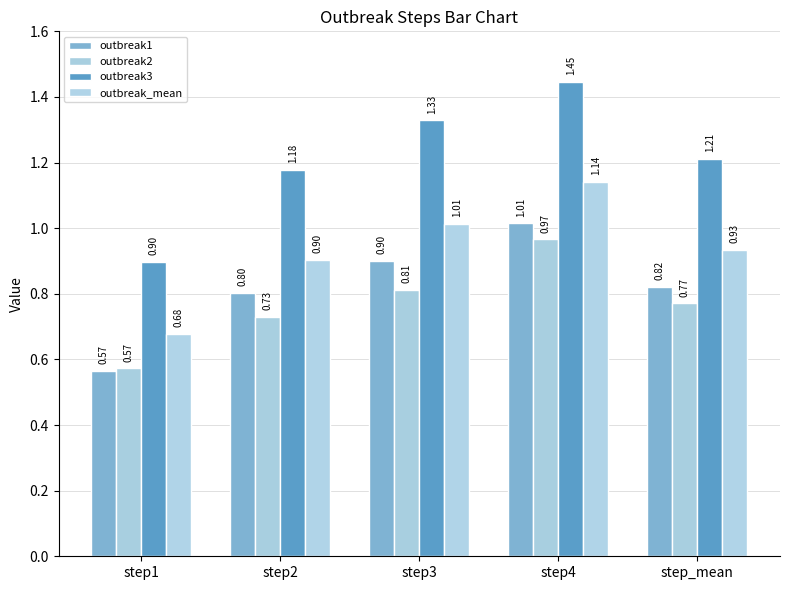

Between step2 and step1, which is larger?

step2